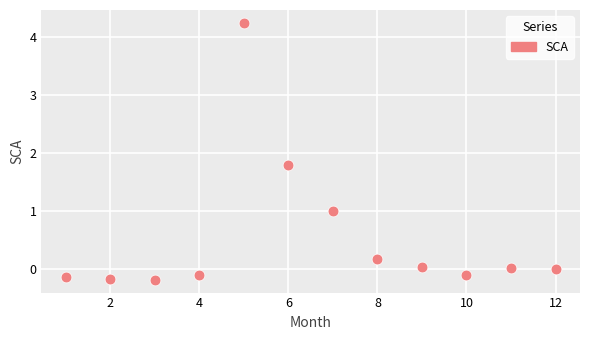

What Y value in the scatter plot is closest to 2?

1.8